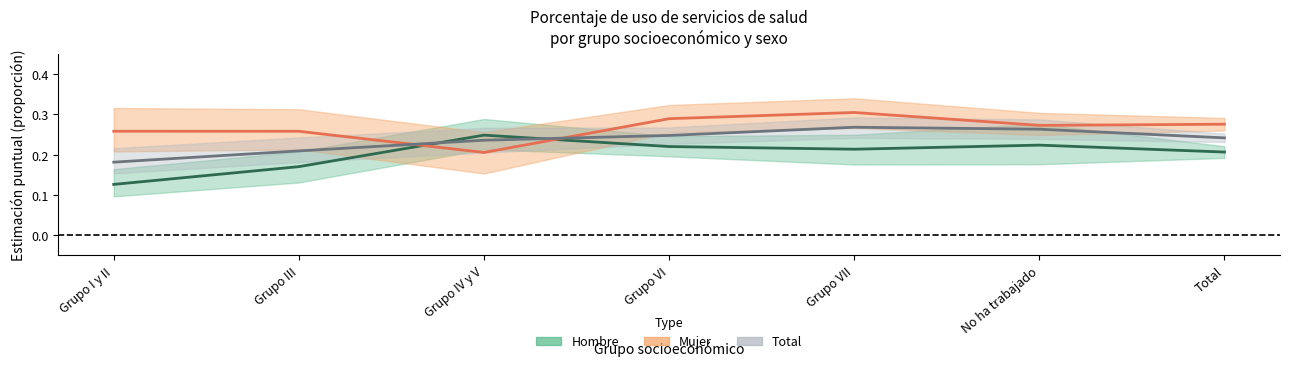

True or false: Total (Forecast) has a value of 0.2 at Grupo I y II.

True